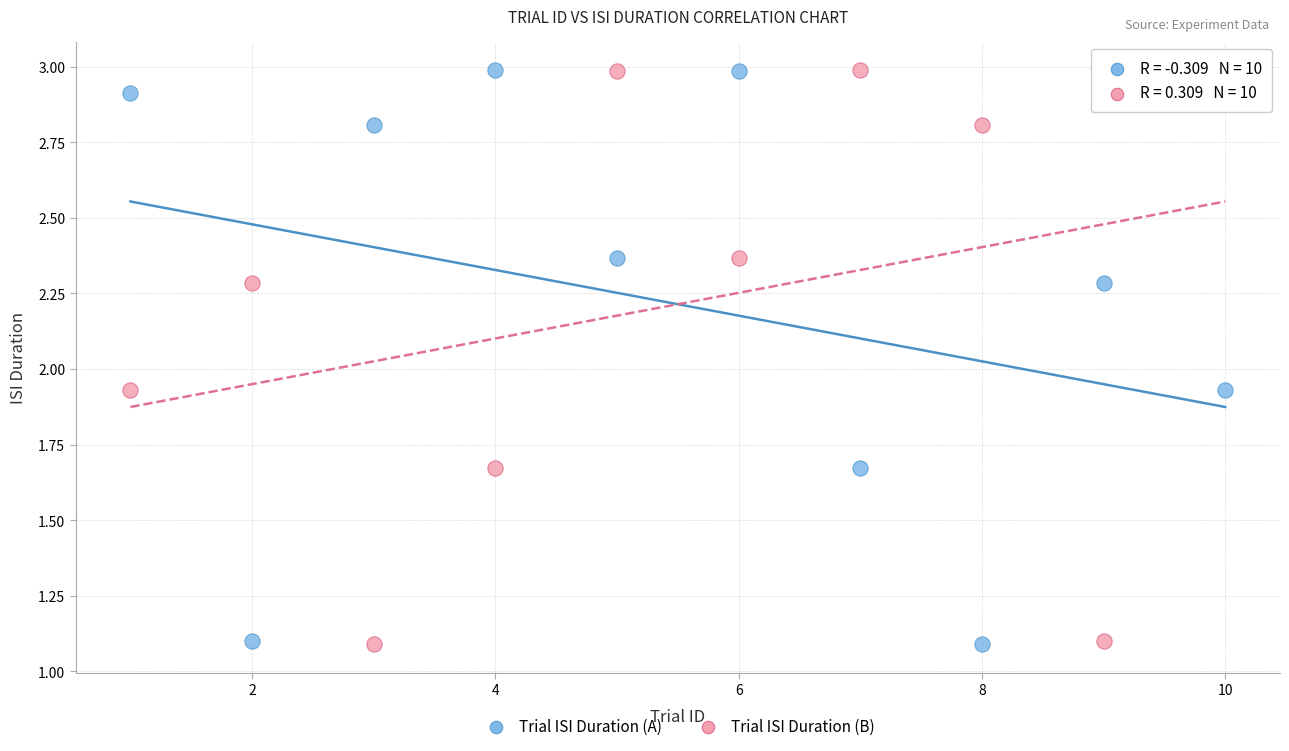

What are all the series names shown in the legend?

Trial ISI Duration (A), Trial ISI Duration (B)